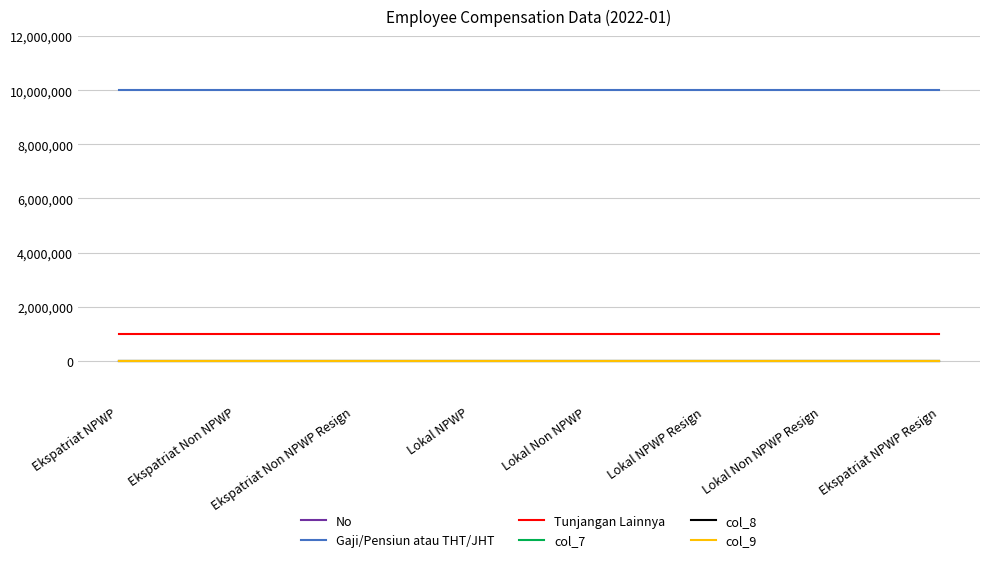

What is the total value across all series at Lokal Non NPWP?

11000005